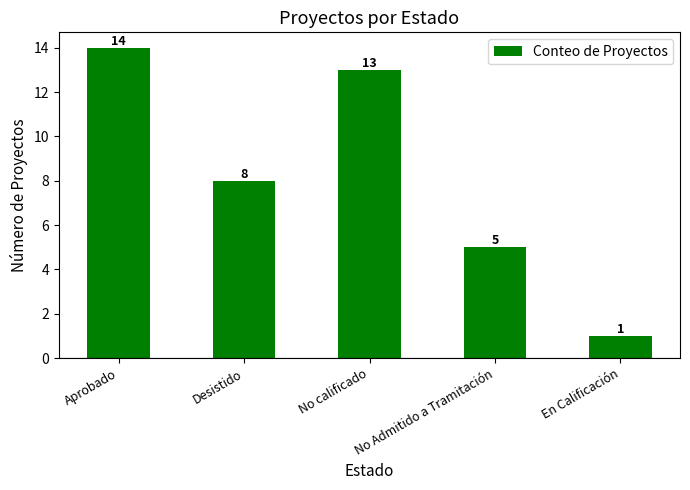

List the labels in order of value, largest first.

Aprobado, No calificado, Desistido, No Admitido a Tramitación, En Calificación